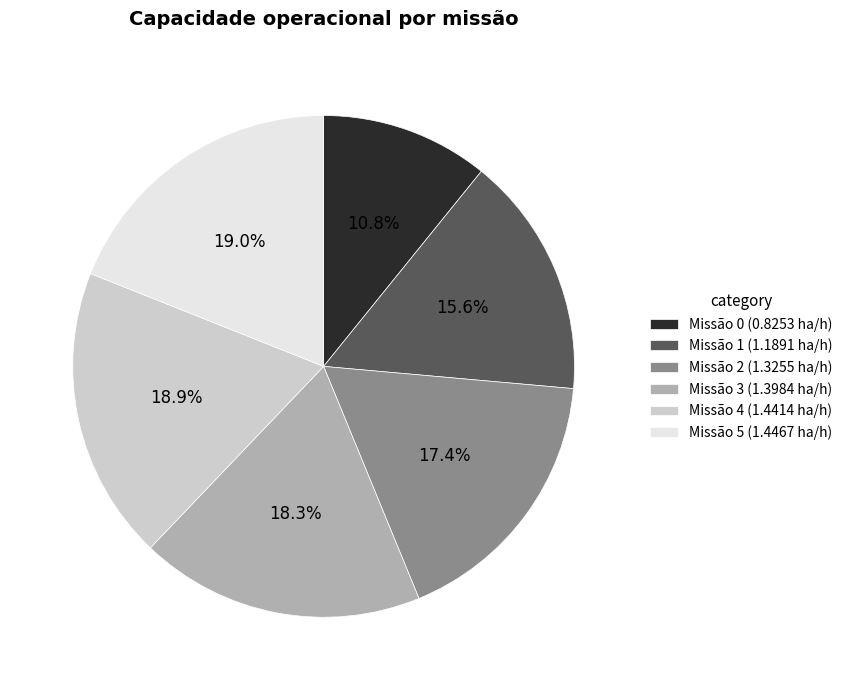

Do Missão 3 (1.3984 ha/h) and Missão 0 (0.8253 ha/h) together represent more than half of the pie?

No